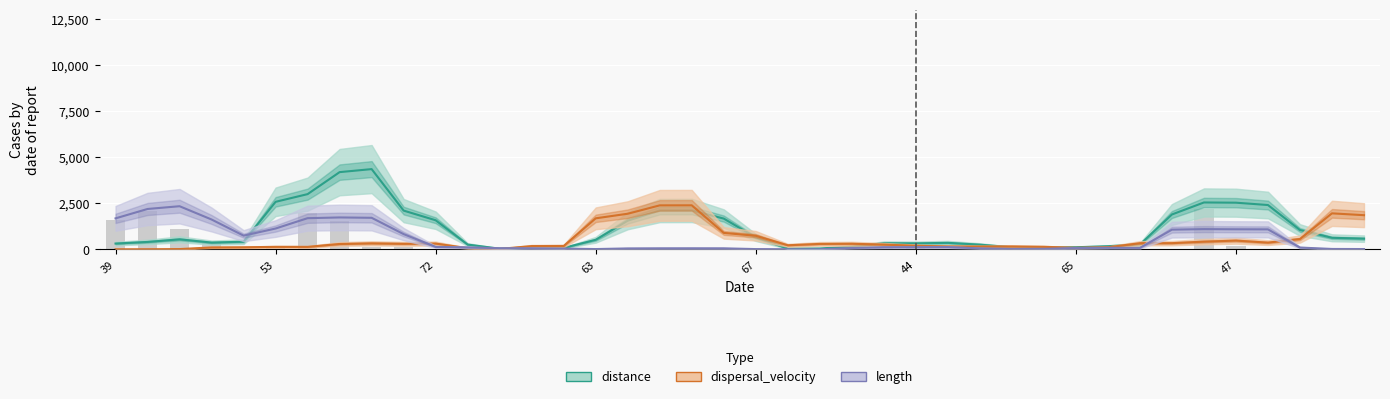

What is the spread (max minus min) of values at 39?

1676.1